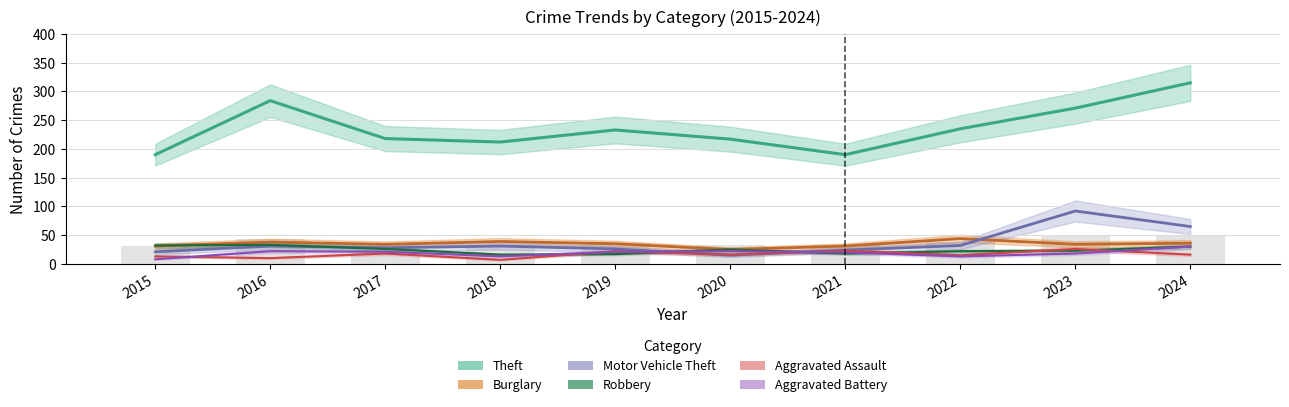

Which series has the largest total across all categories?

Theft